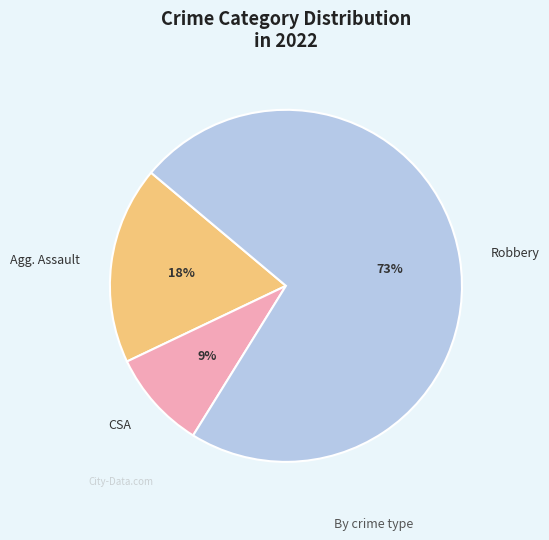

To the nearest percent, what is the average slice percentage?

33%